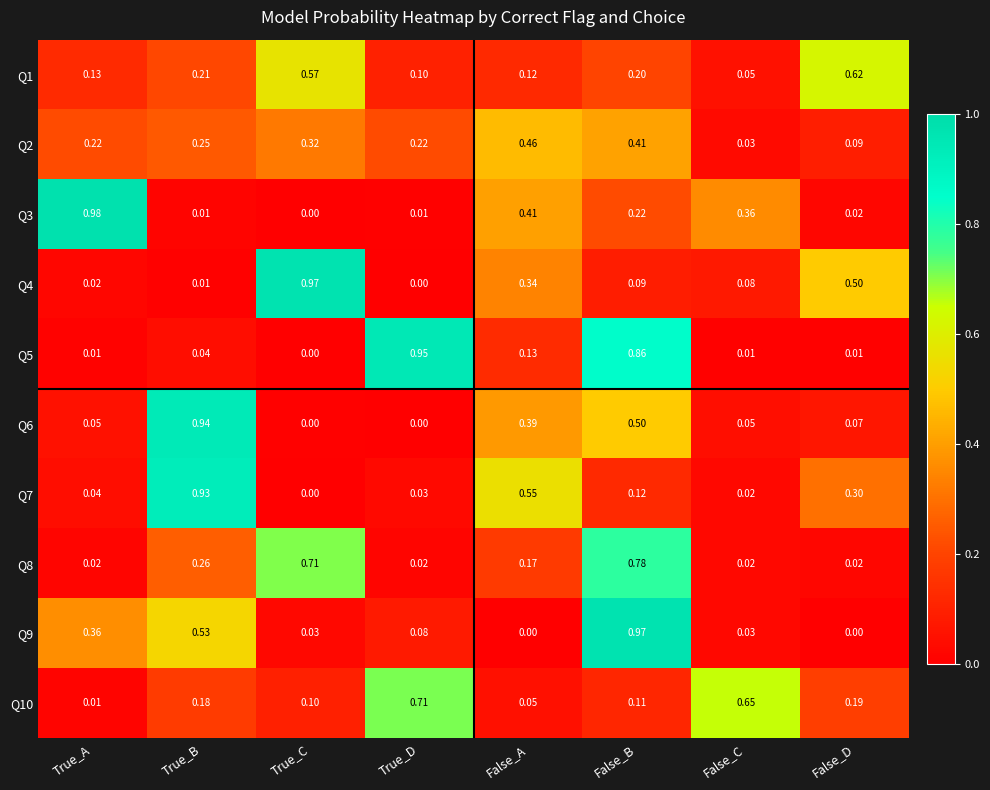

Which category has the lowest value in the Q3 series?

True_C